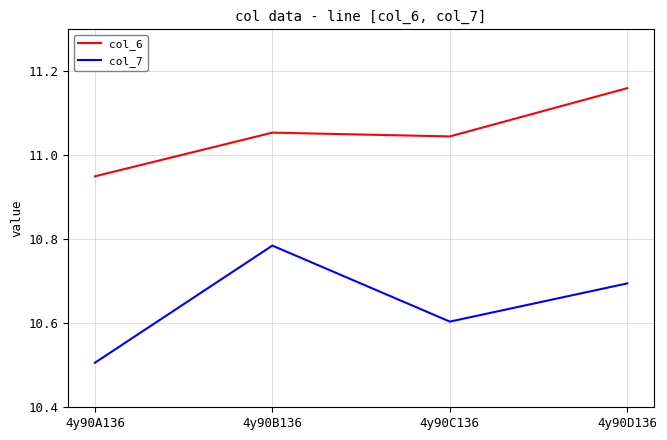

Which label corresponds to the largest value in the chart?

4y90D136